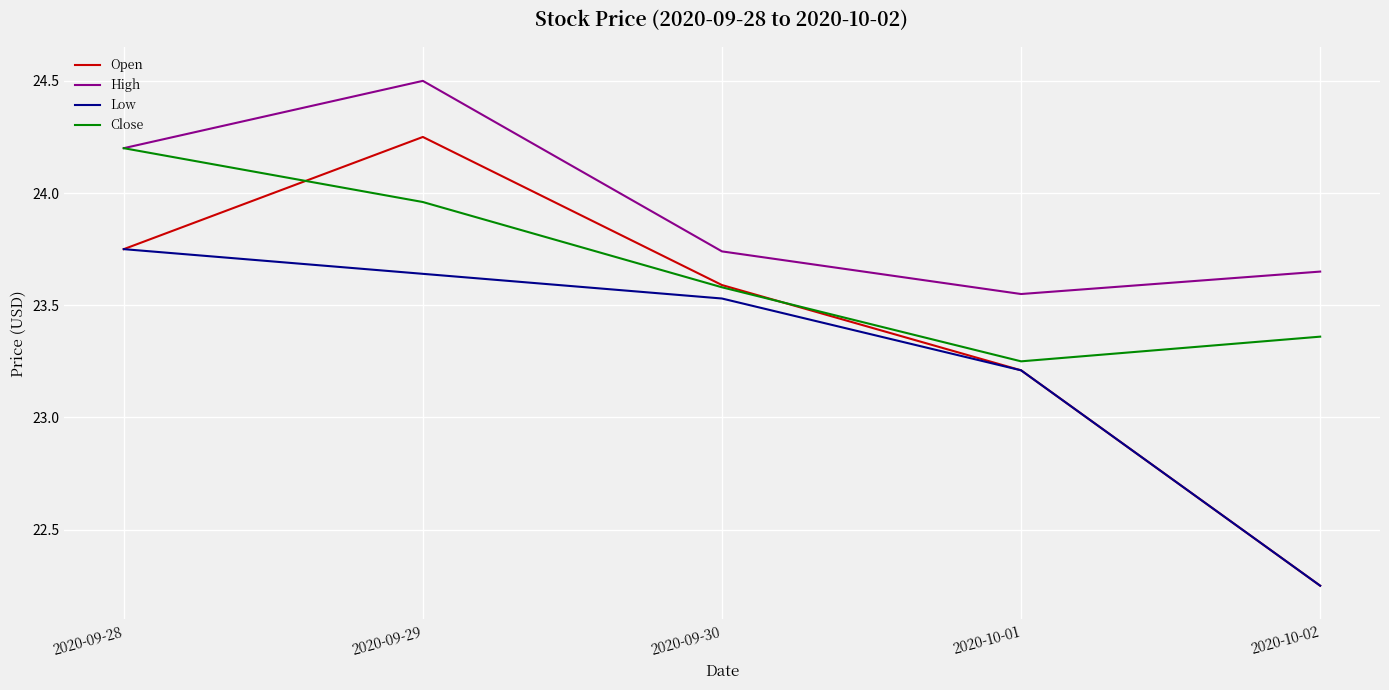

What position from the left is 2020-10-01?

4